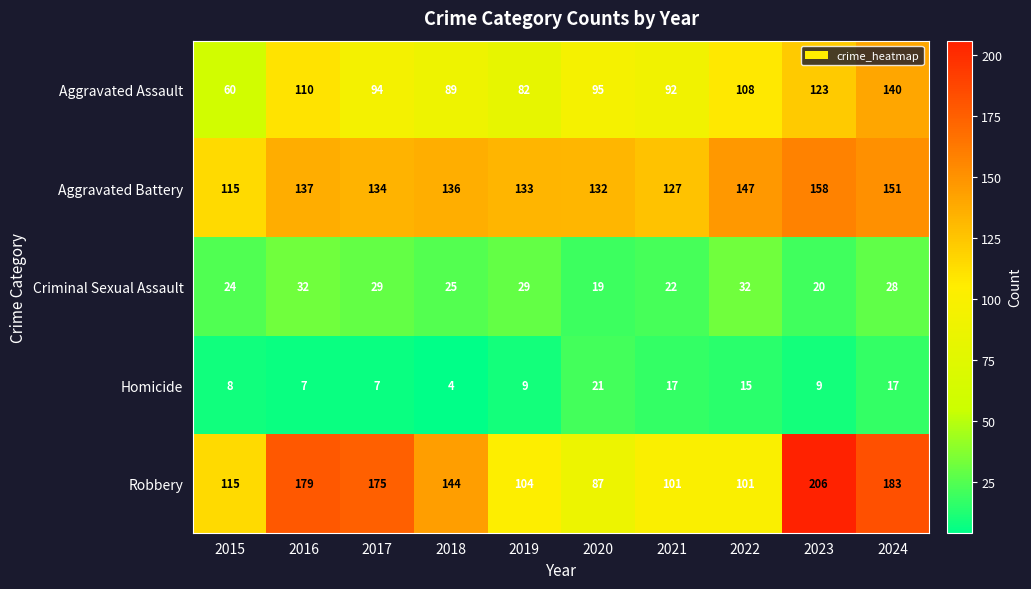

What is the sum of the Homicide values at 2021 and 2017?

24